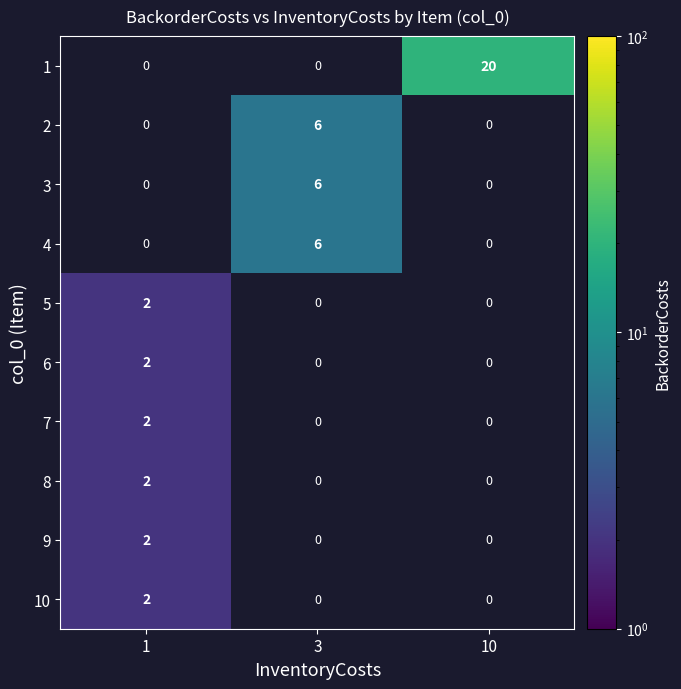

The 10 series shows 1 at 1. True or false?

False